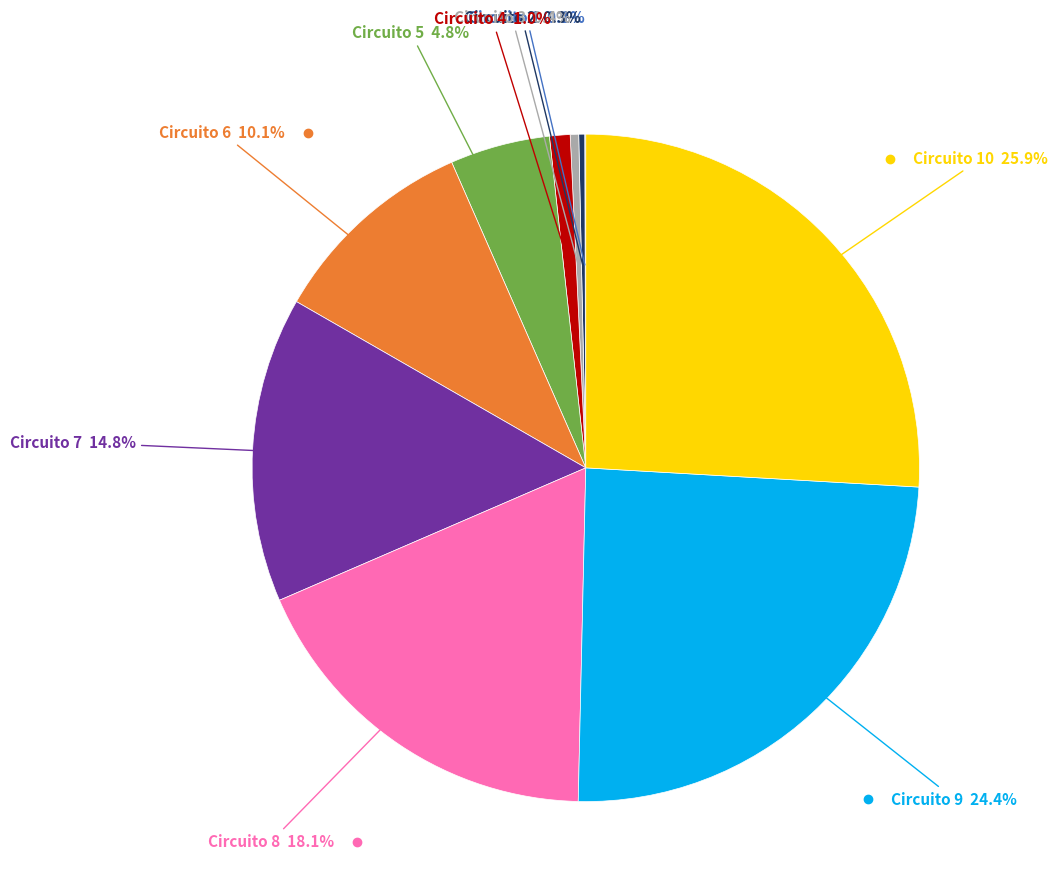

Does any single category account for the majority?

No